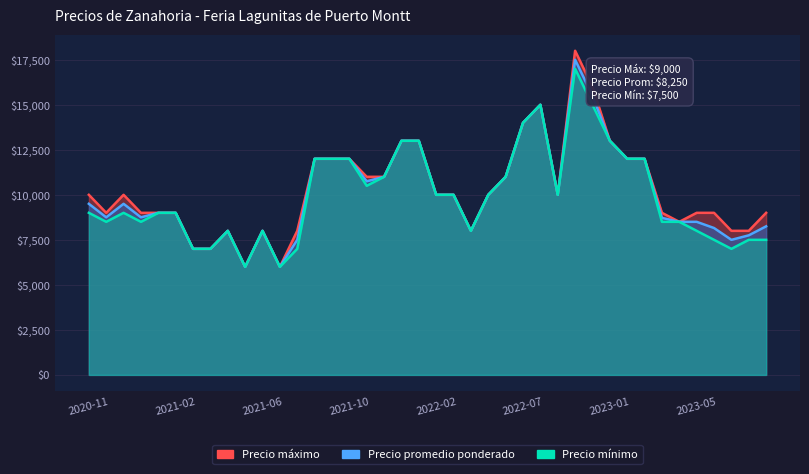

What value does the Precio maximo series have at 2021-02-19?

7000